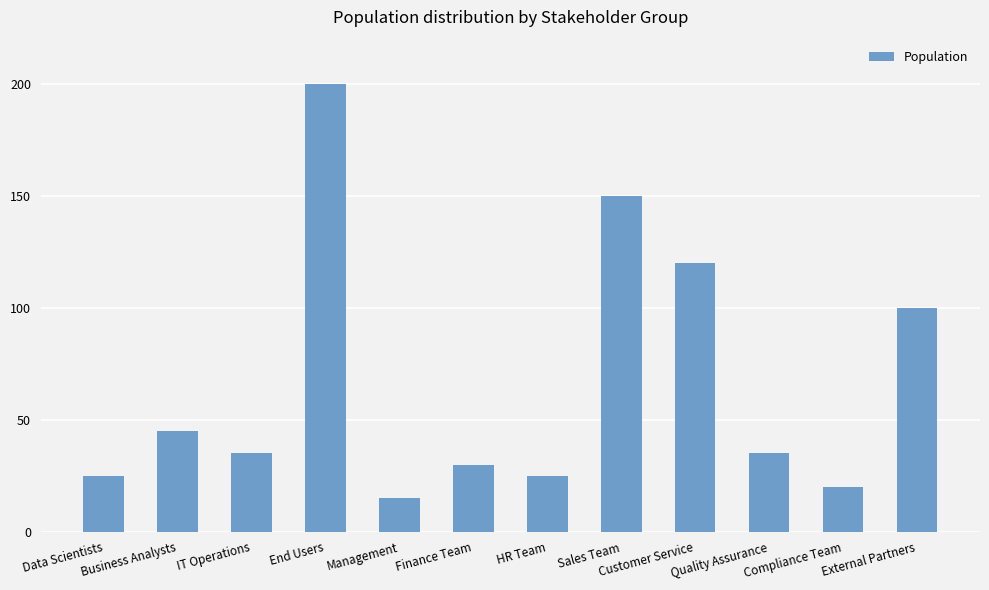

What is the average value?

67